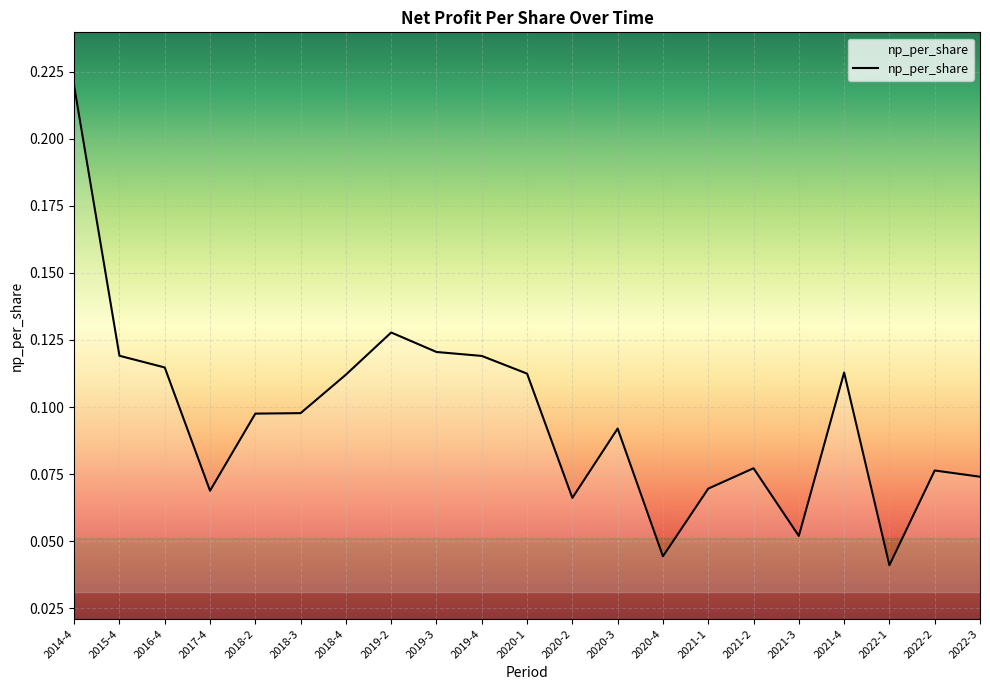

What is the sum of all values?

2.0